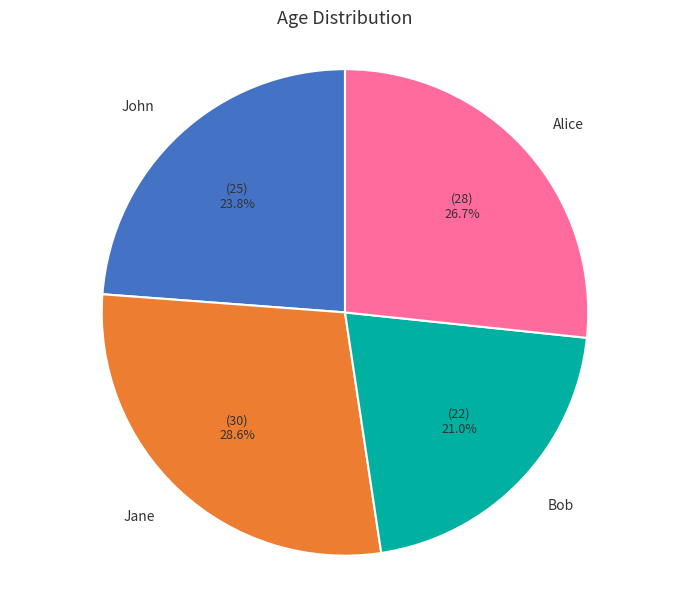

To the nearest percent, what is the difference between the largest and smallest slice percentages?

8%